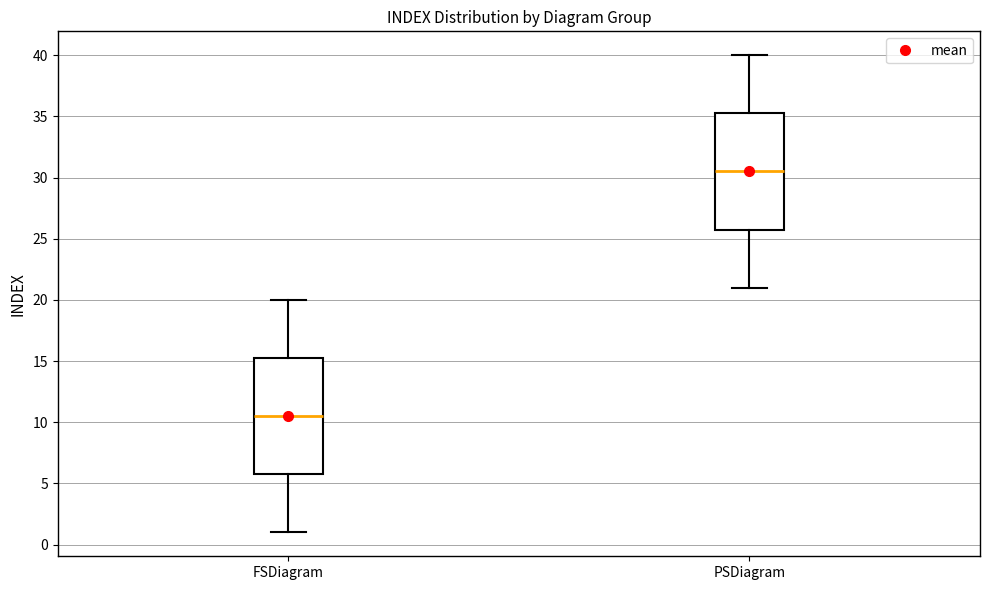

Where does the median line of the box for FSDiagram sit on the y-axis? The values are not printed on the chart, so give them approximately, as read against the axis.

10.5